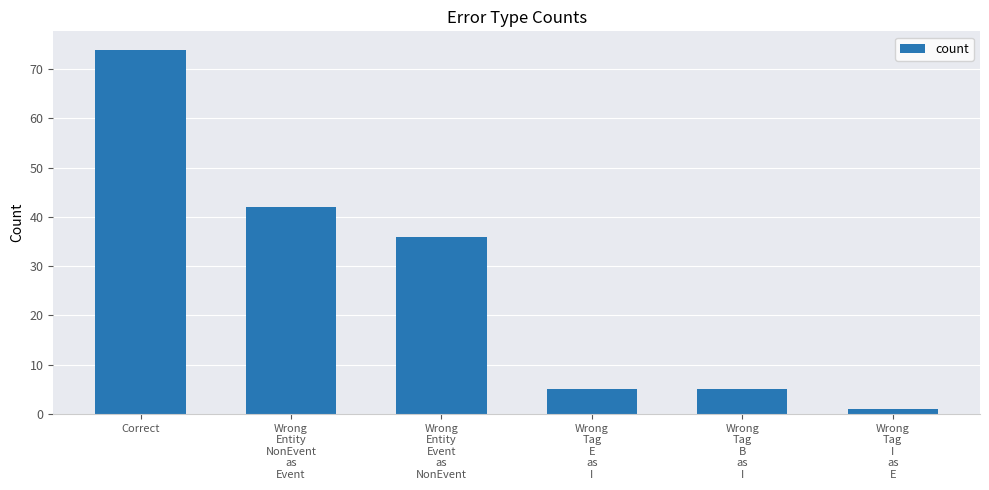

How many data points are less than 36?

3